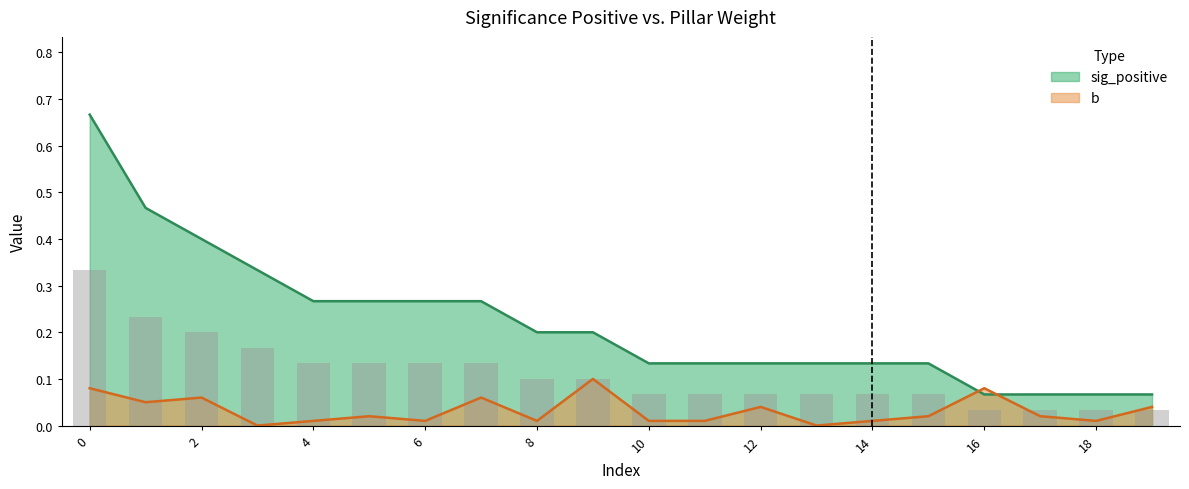

The value of sig_positive at 12 is 0.2. True or false?

False